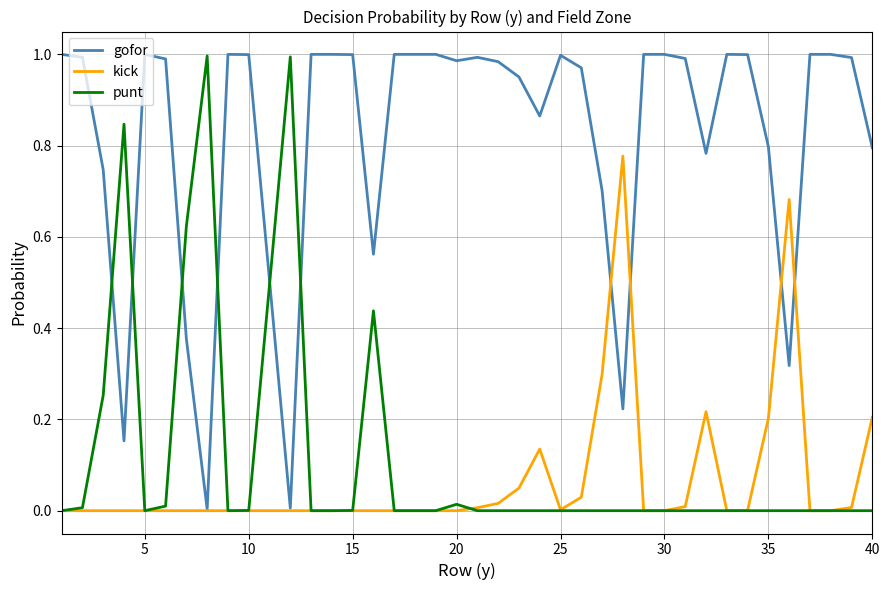

What are all the series names shown in the legend?

gofor, kick, punt